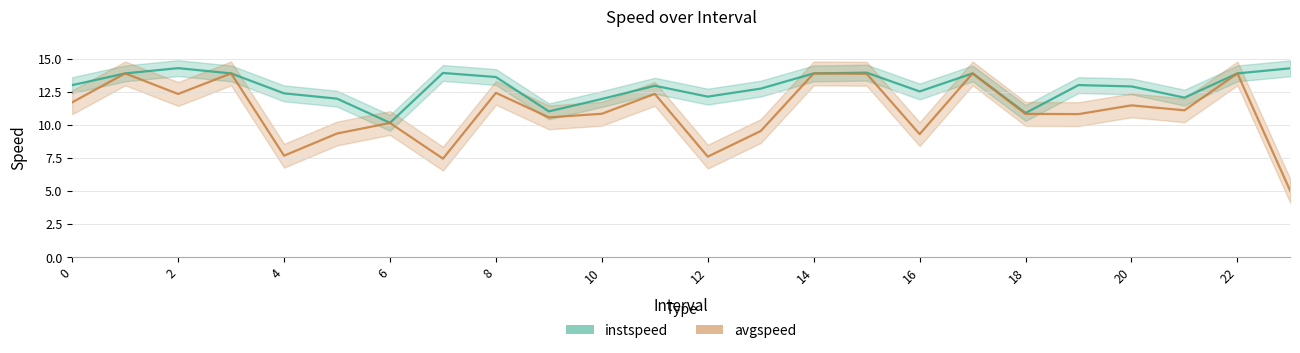

Which series has the largest range (max minus min)?

avgspeed